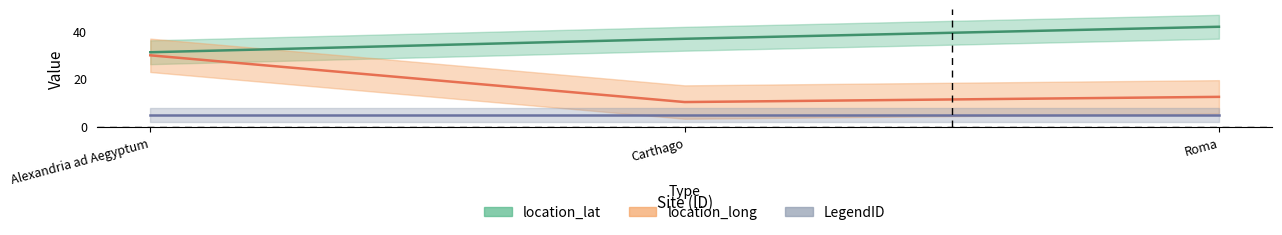

List the labels in order of location_long value, largest first.

Alexandria ad Aegyptum, Roma, Carthago